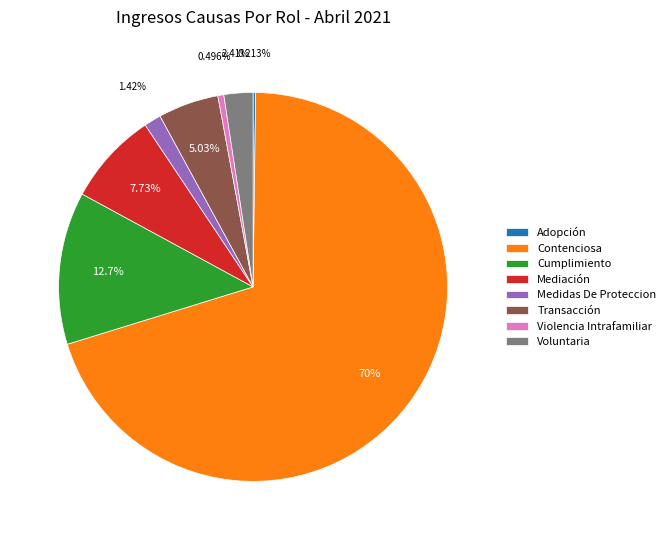

What is the largest slice in the pie chart?

Contenciosa